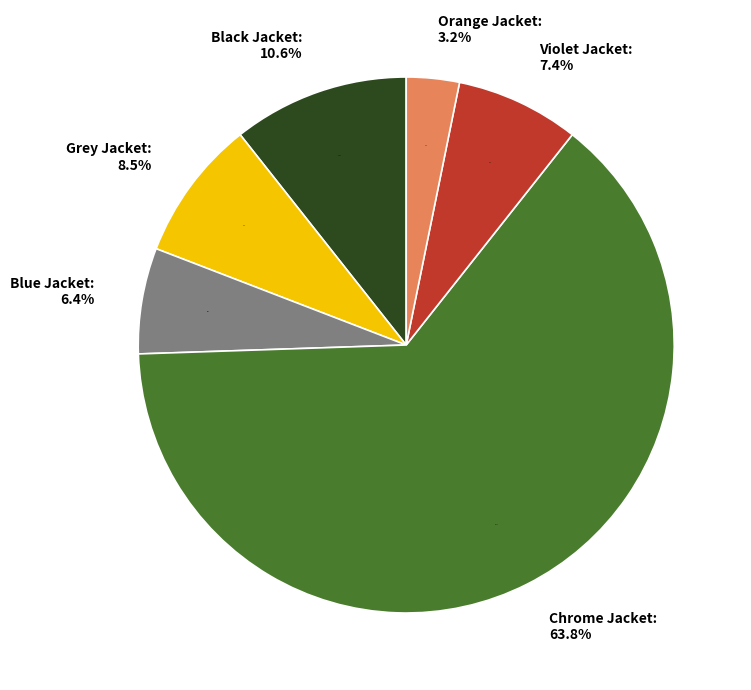

Approximately how many times larger is the value at Violet Jacket compared to Blue Jacket?

1.2